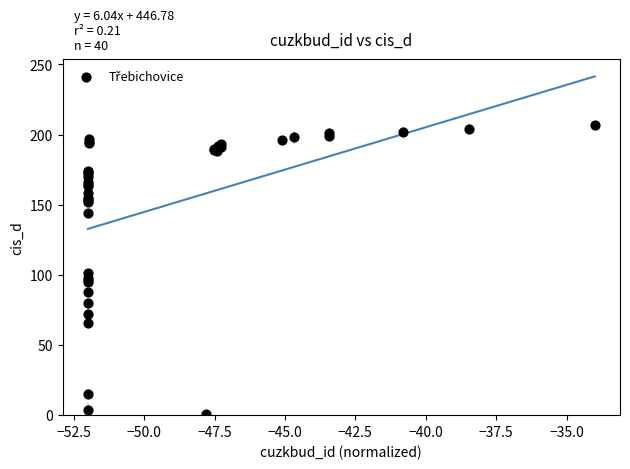

What Y value in the scatter plot is closest to 104?

101